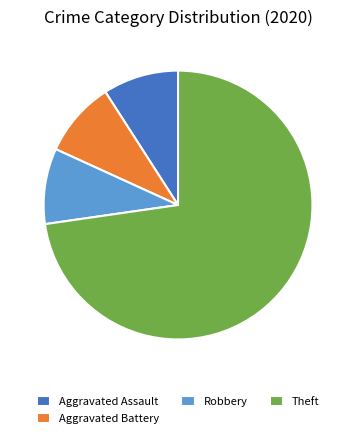

Count the number of slices in the pie.

4